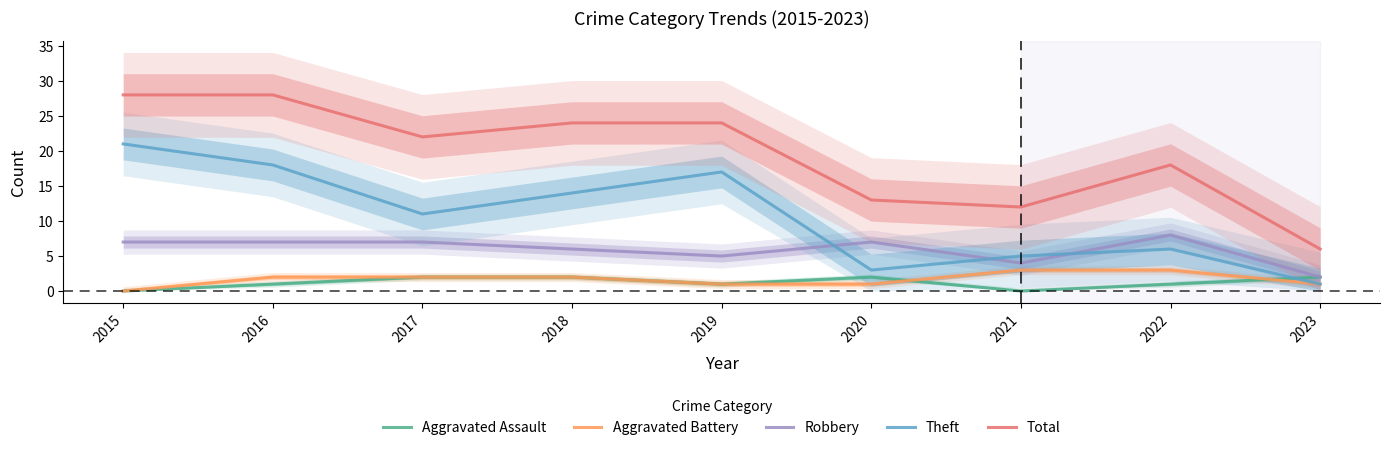

Reading left to right, extract all data points from this chart.

Aggravated Assault: 2015=0	2016=1	2017=2	2018=2	2019=1	2020=2	2021=0	2022=1	2023=2
Aggravated Battery: 2015=0	2016=2	2017=2	2018=2	2019=1	2020=1	2021=3	2022=3	2023=1
Robbery: 2015=7	2016=7	2017=7	2018=6	2019=5	2020=7	2021=4	2022=8	2023=2
Theft: 2015=21	2016=18	2017=11	2018=14	2019=17	2020=3	2021=5	2022=6	2023=1
Total: 2015=28	2016=28	2017=22	2018=24	2019=24	2020=13	2021=12	2022=18	2023=6